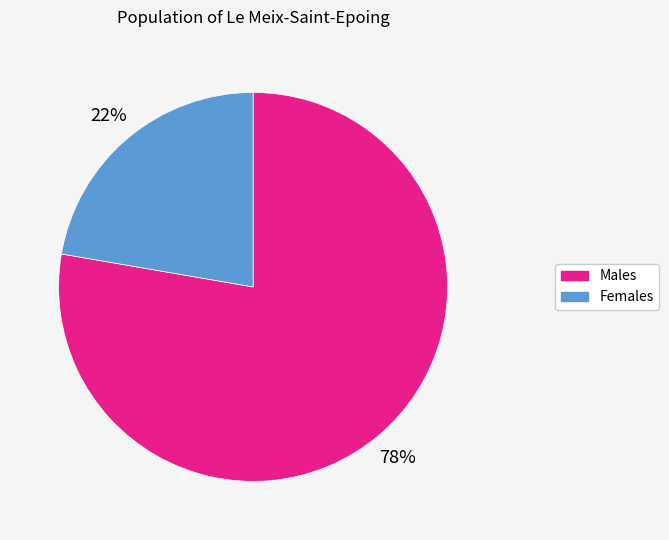

Which category has the smallest portion of the pie?

Females